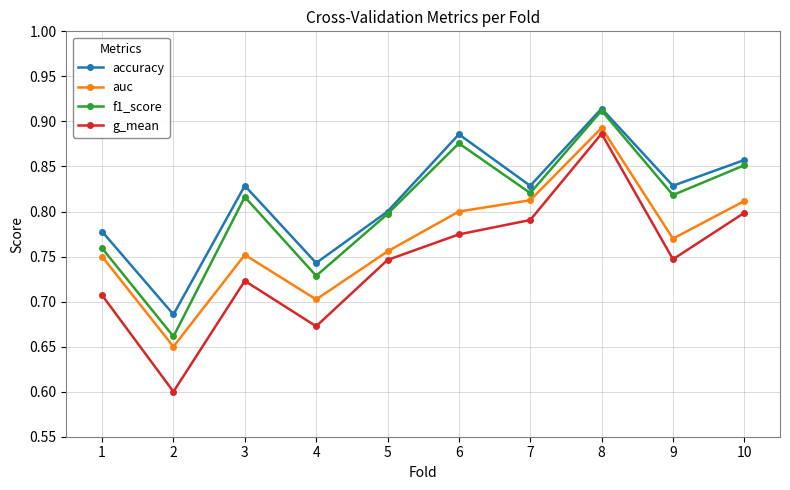

Where is the first local minimum for f1_score?

2